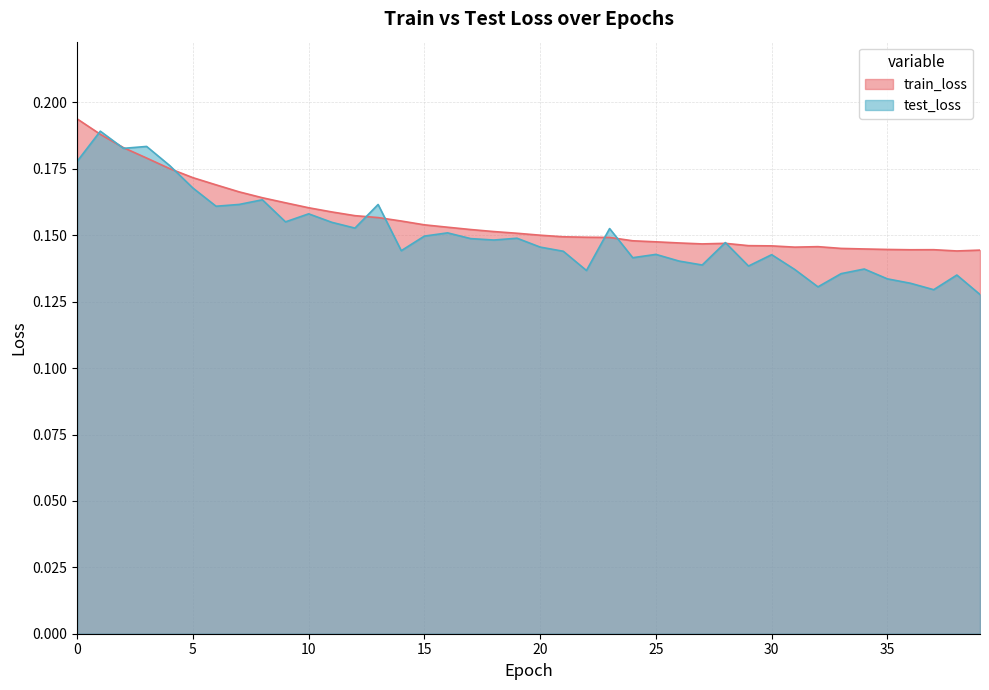

How many interior local valleys does the train_loss series have?

4